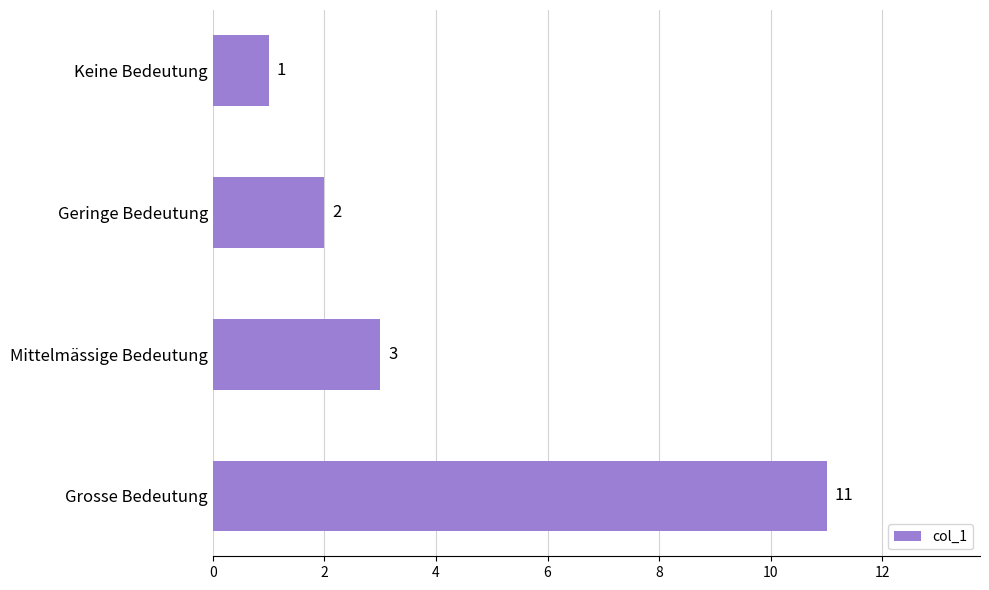

What is the change in value from Grosse Bedeutung to Geringe Bedeutung?

-9